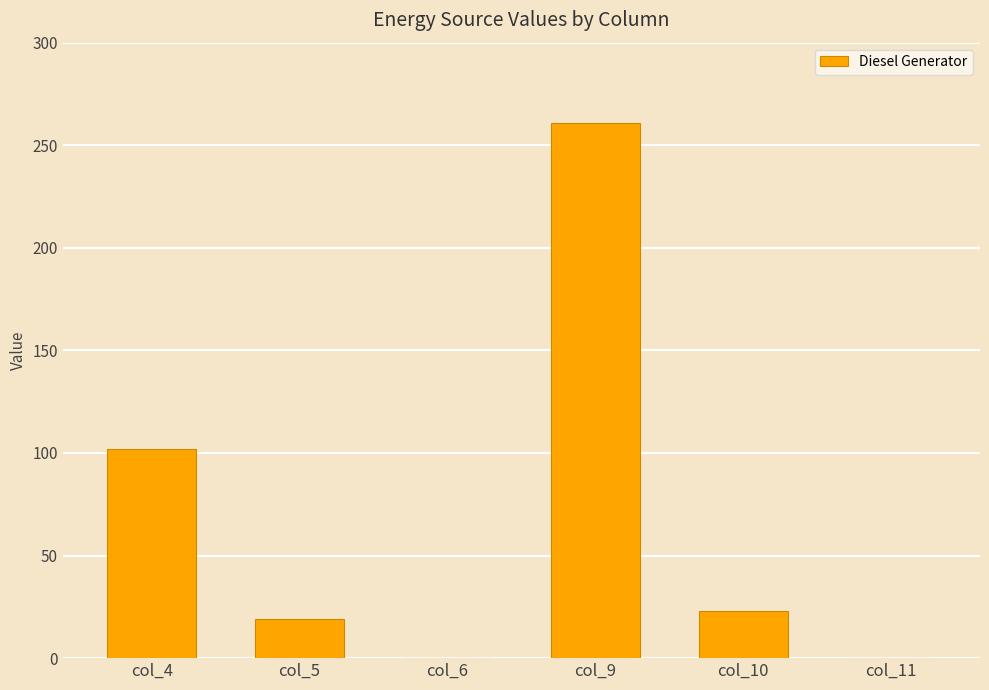

Where does the data first go above 23?

col_4